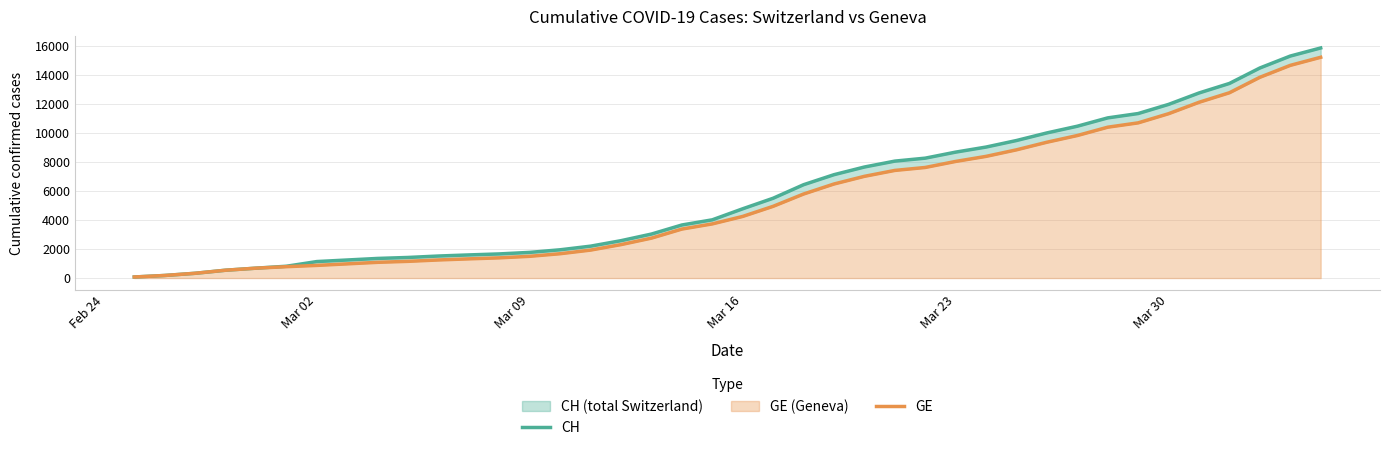

How many data points in GE are less than 4248?

20